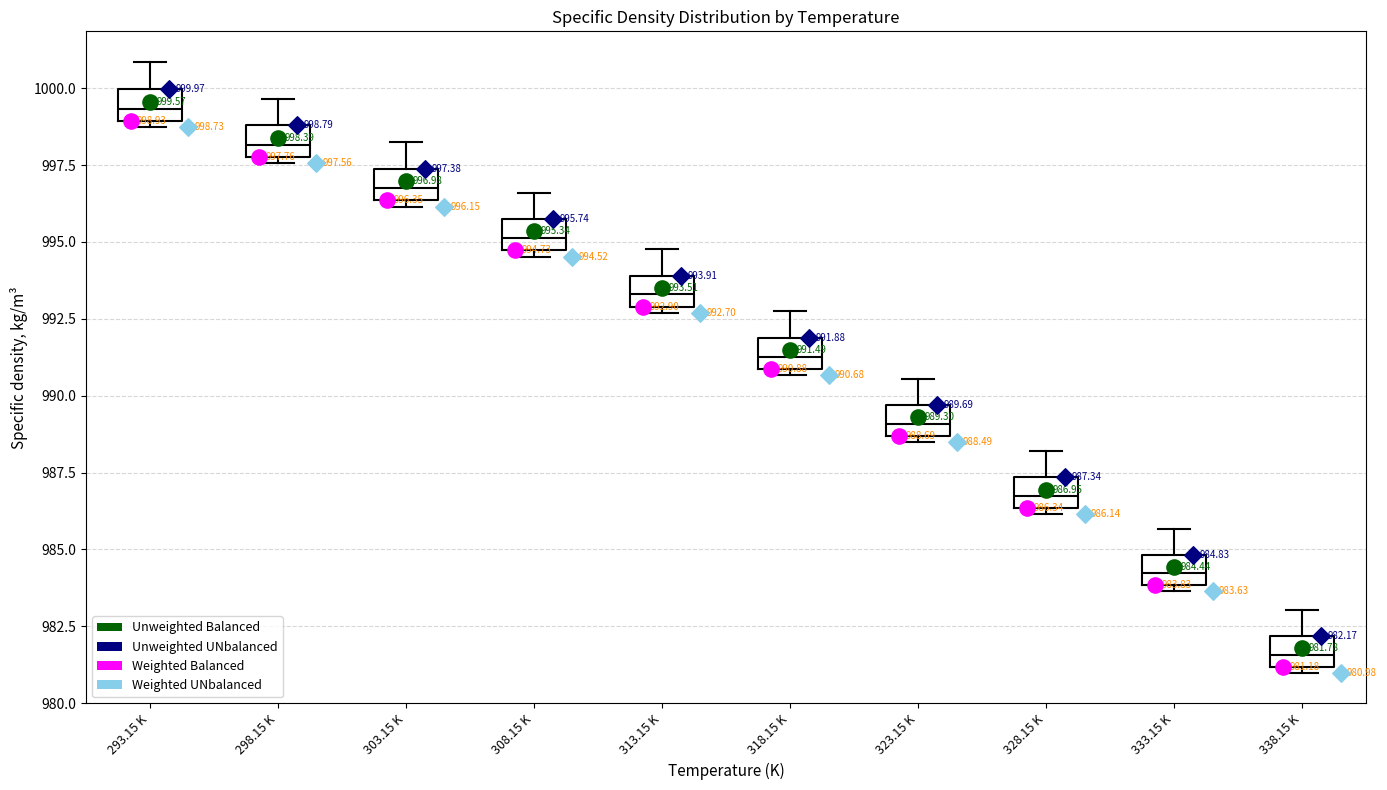

Which box's median line is the lowest?

338.15 K